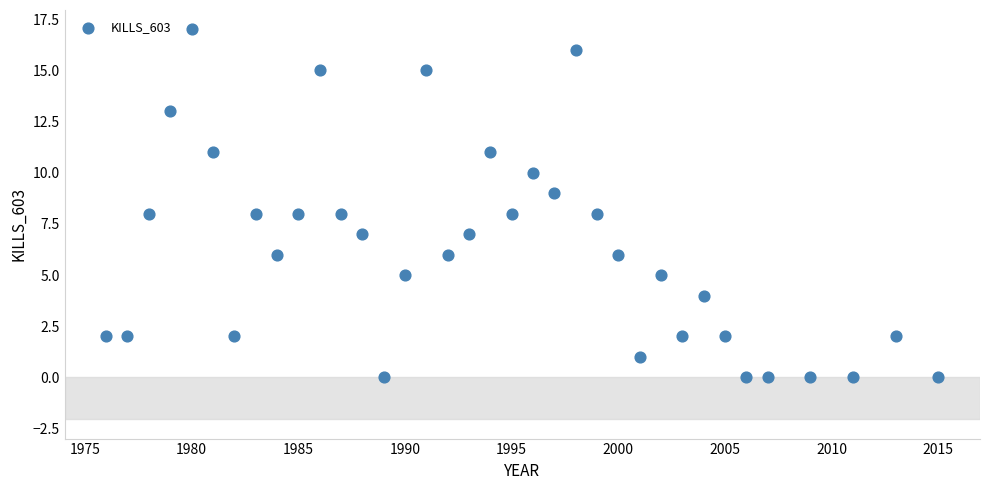

What is the range of X values (max minus min)?

39